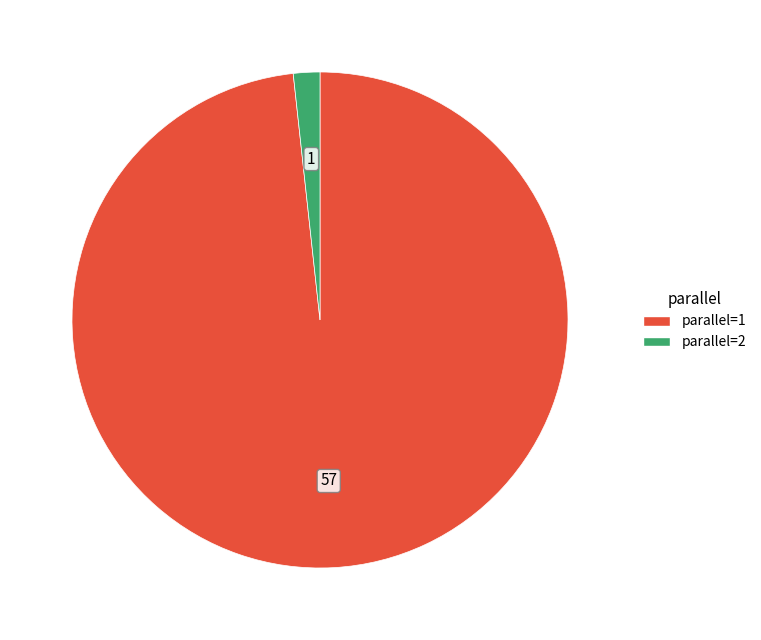

Combined, do parallel=1 and parallel=2 account for over 50%?

Yes